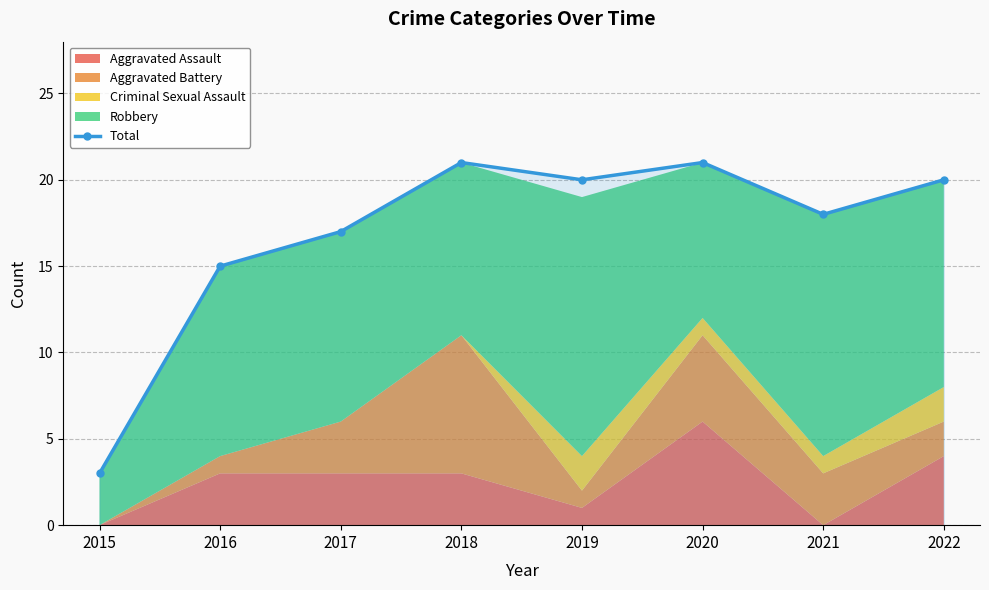

Reading left to right, extract all data points from this chart.

3	15	17	21	20	21	18	20